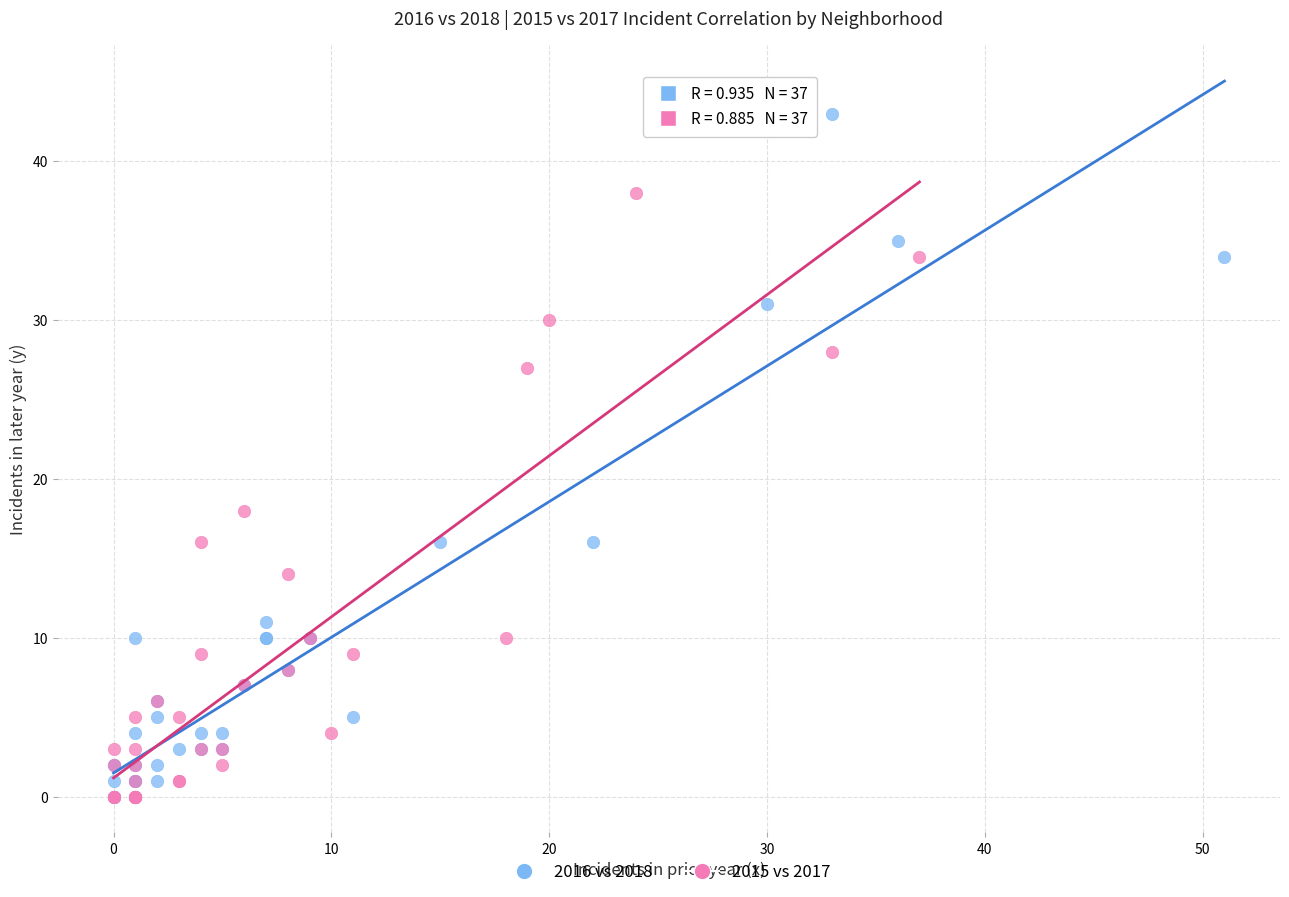

What are all the series names shown in the legend?

2016 vs 2018, 2015 vs 2017